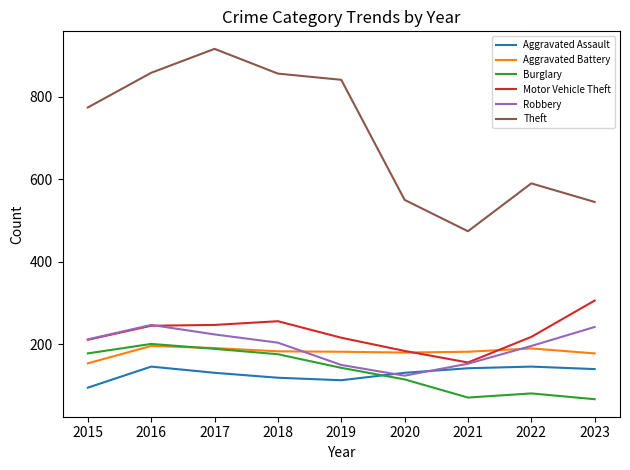

True or false: Motor Vehicle Theft has a value of 184 at 2020.

True